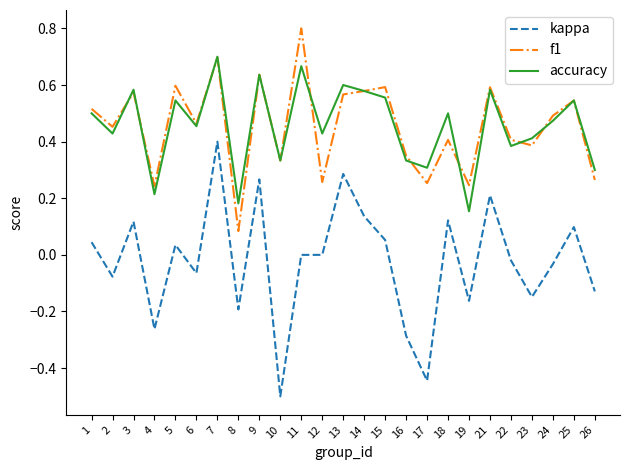

At which label does kappa reach its peak?

7